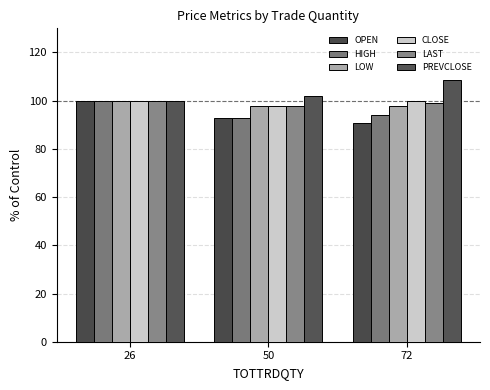

What is the difference between the maximum and minimum values in the LOW series?

2.2